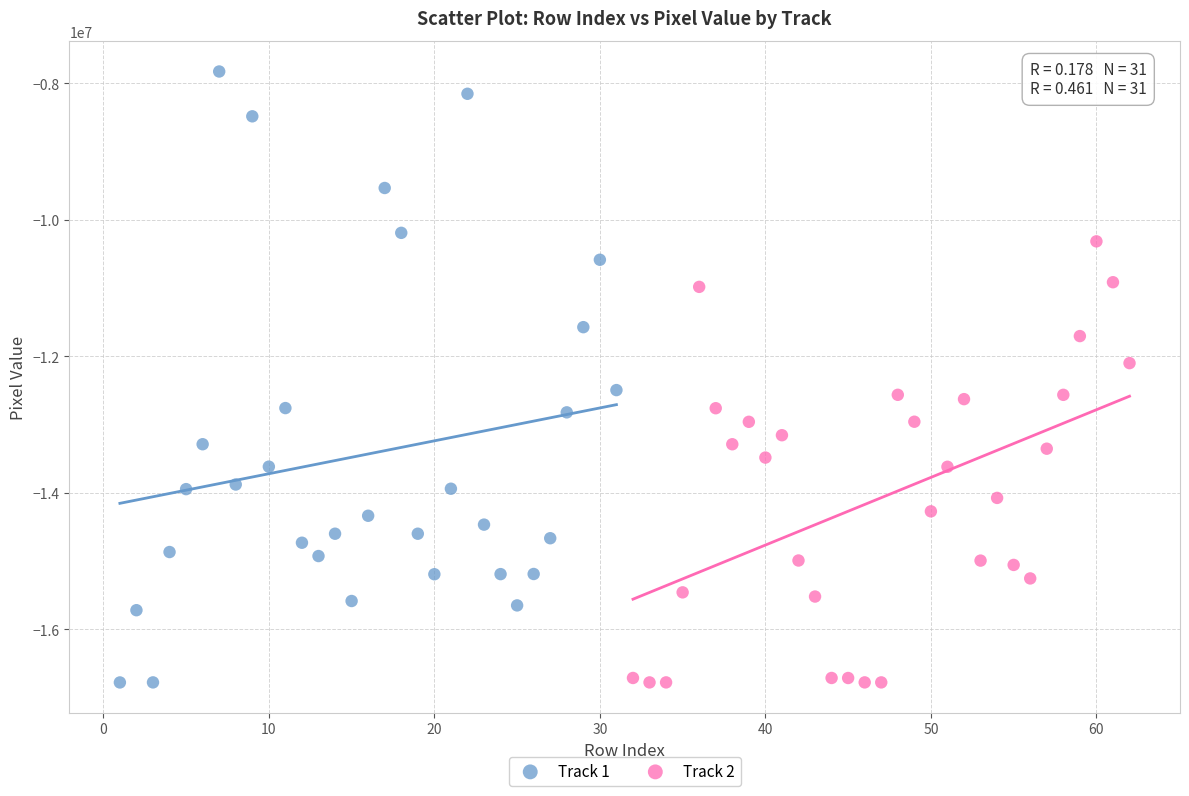

Which series has the widest spread of Y values?

Track 1